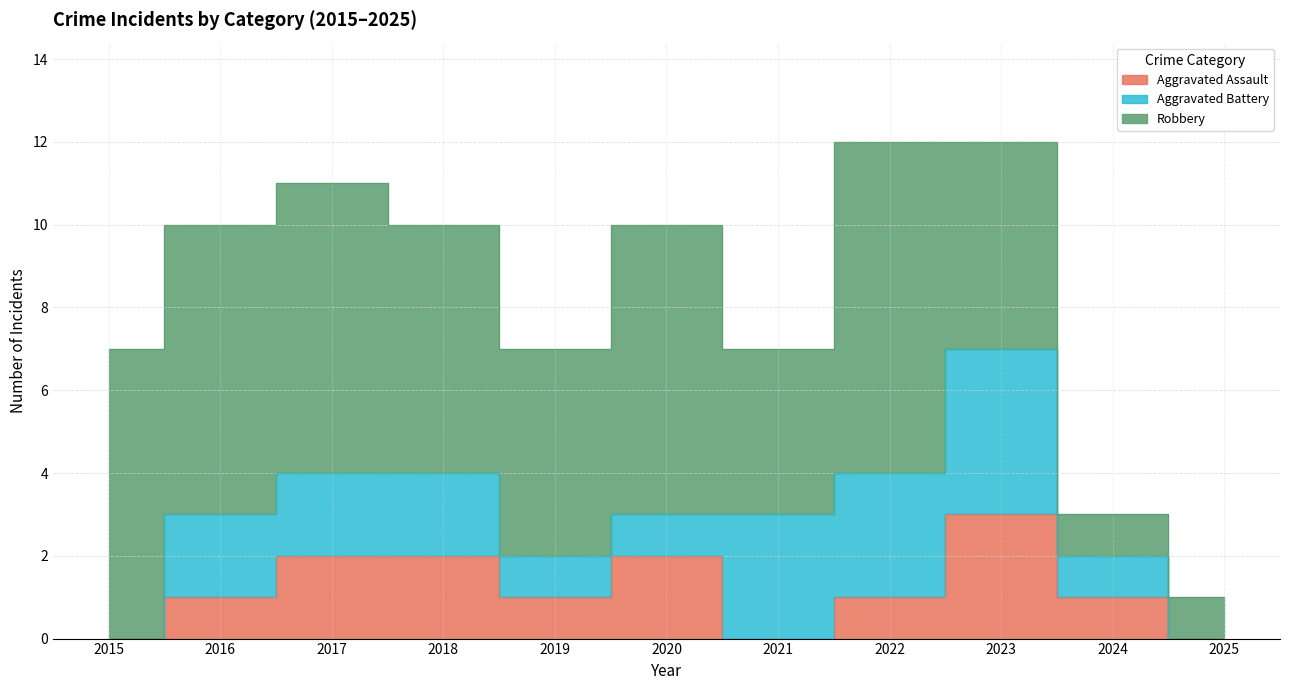

What is the sum of all Aggravated Battery values?

19